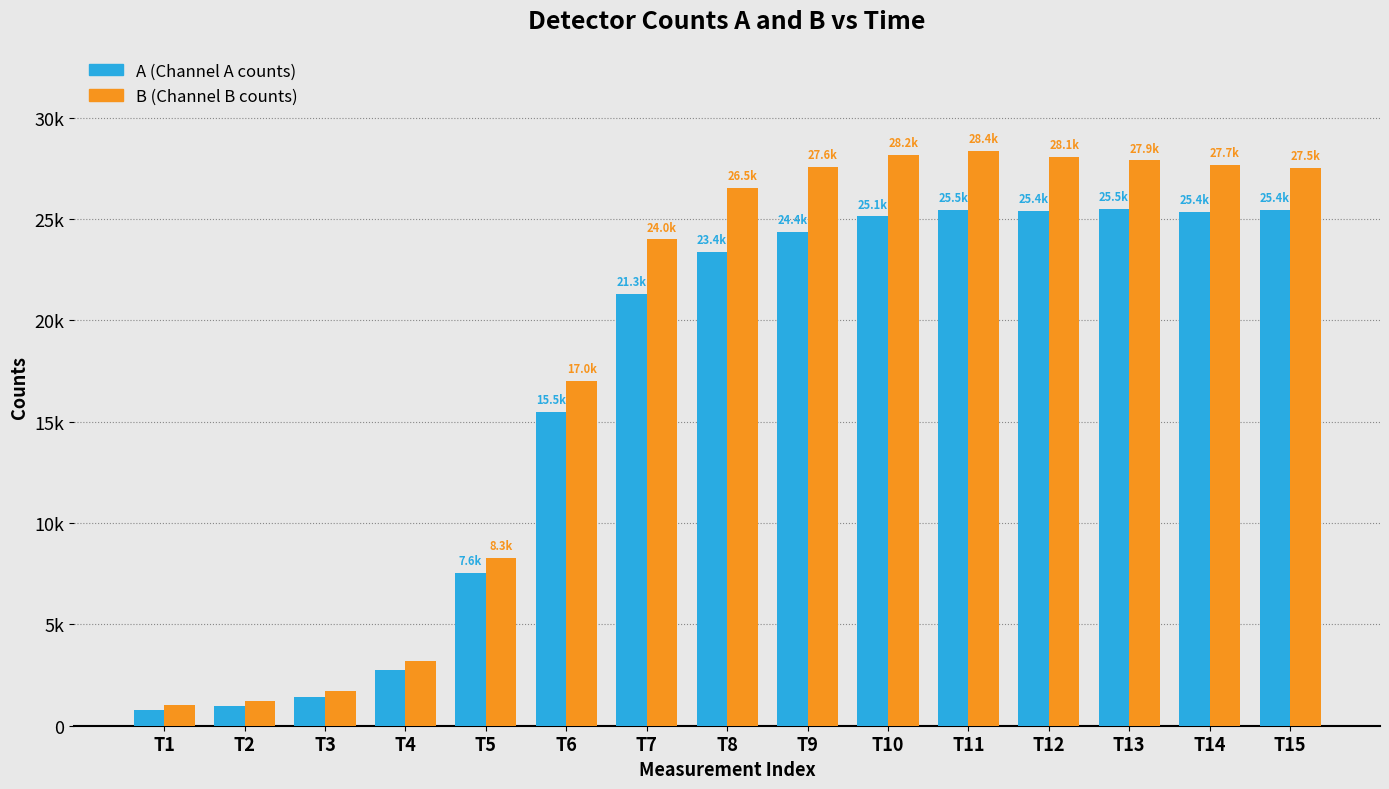

At which category is the sum across all series the highest?

T11